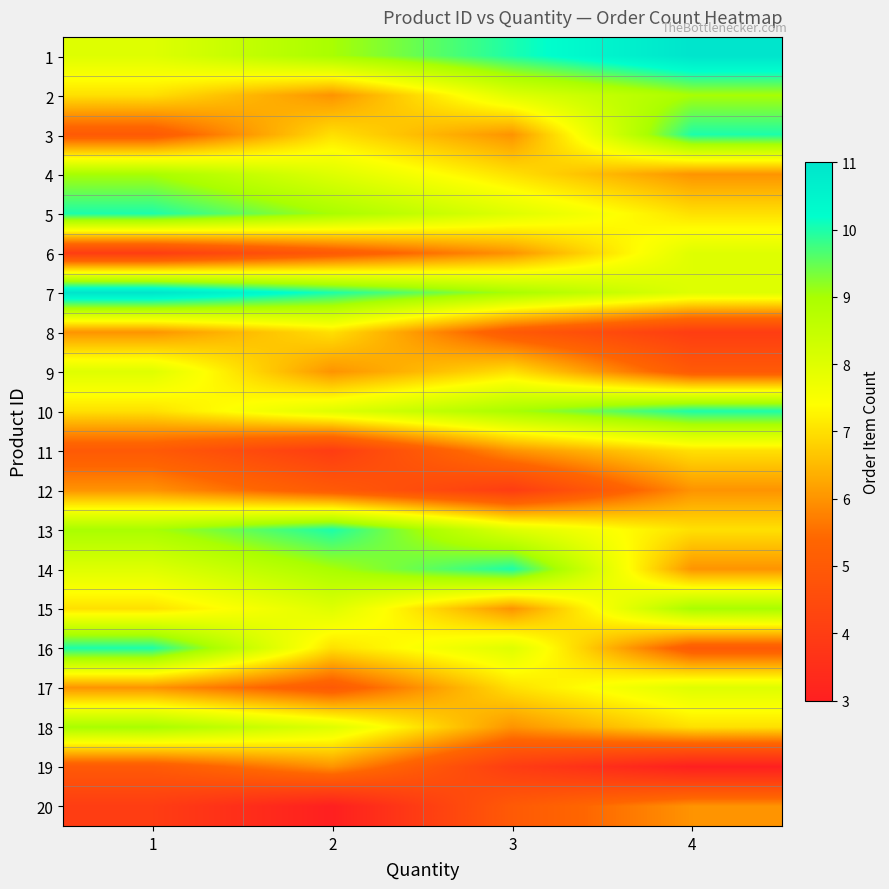

At how many categories does at least one series exceed 9?

4